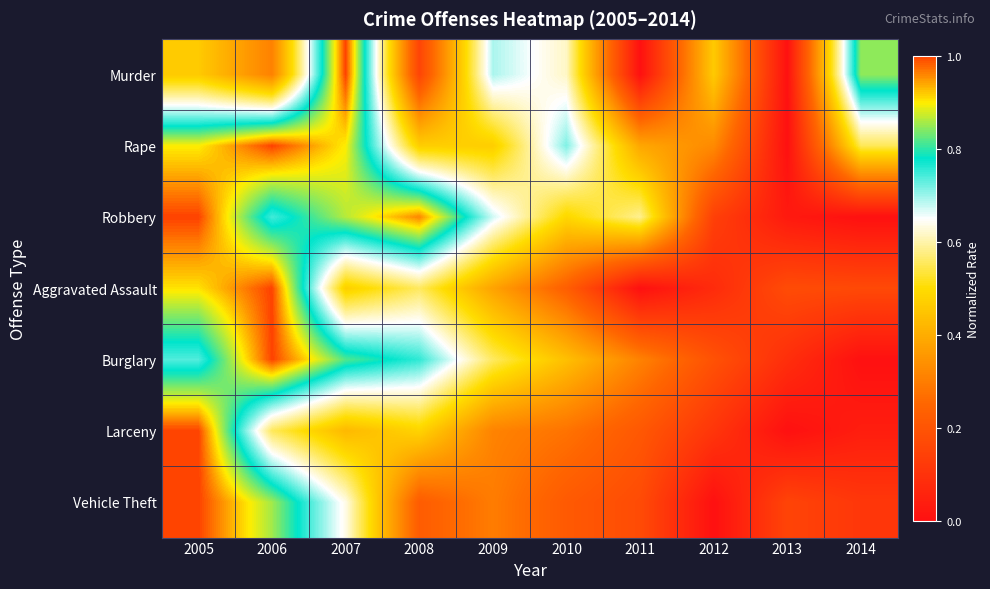

At which category is the sum across all series the highest?

2005